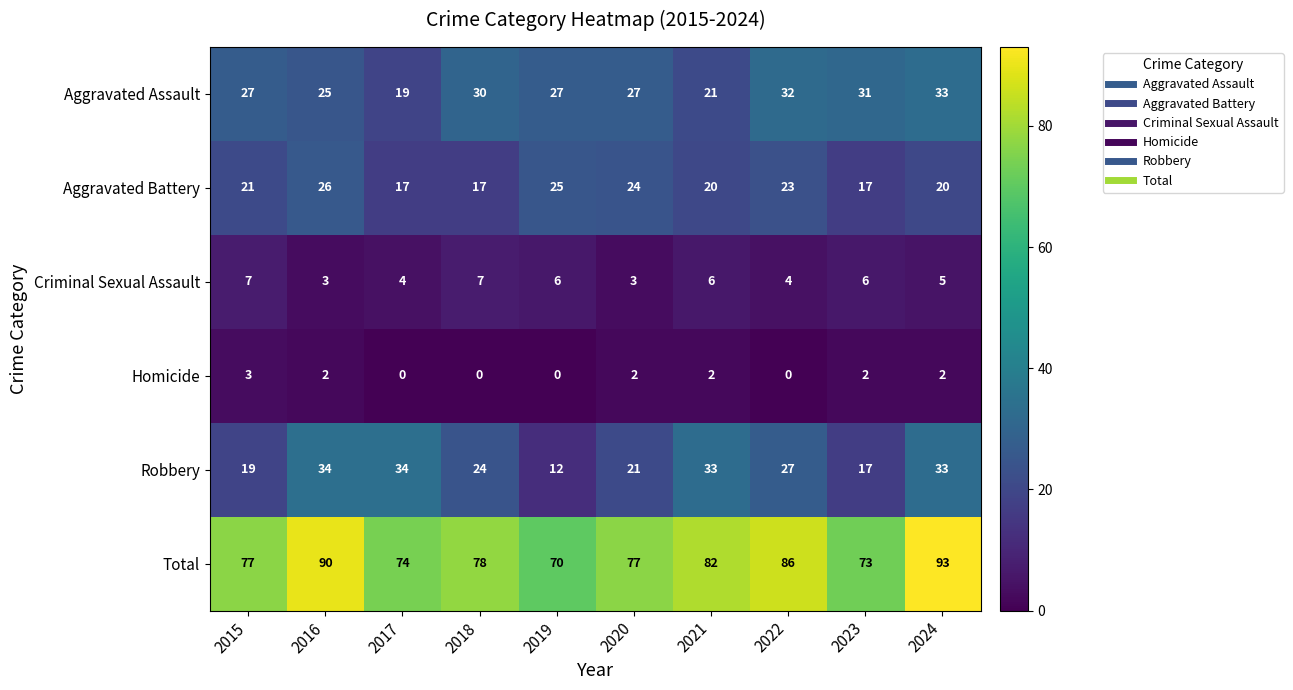

List the series in order of their peak value, lowest first.

Homicide, Criminal Sexual Assault, Aggravated Battery, Aggravated Assault, Robbery, Total